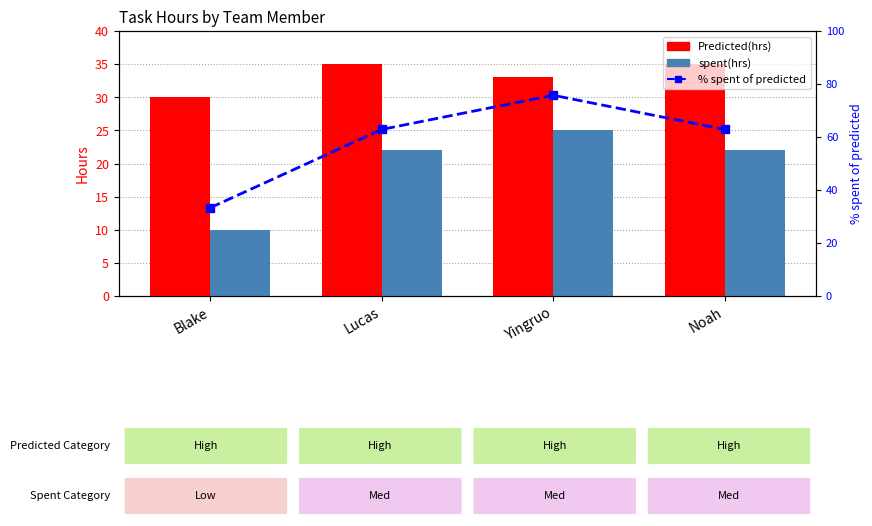

Reading left to right, list all the values displayed in this chart.

Predicted(hrs): 30.0	35.0	33.0	35.0
spent(hrs): 10.0	22.0	25.0	22.0
% spent of predicted: 33.3	62.9	75.8	62.9